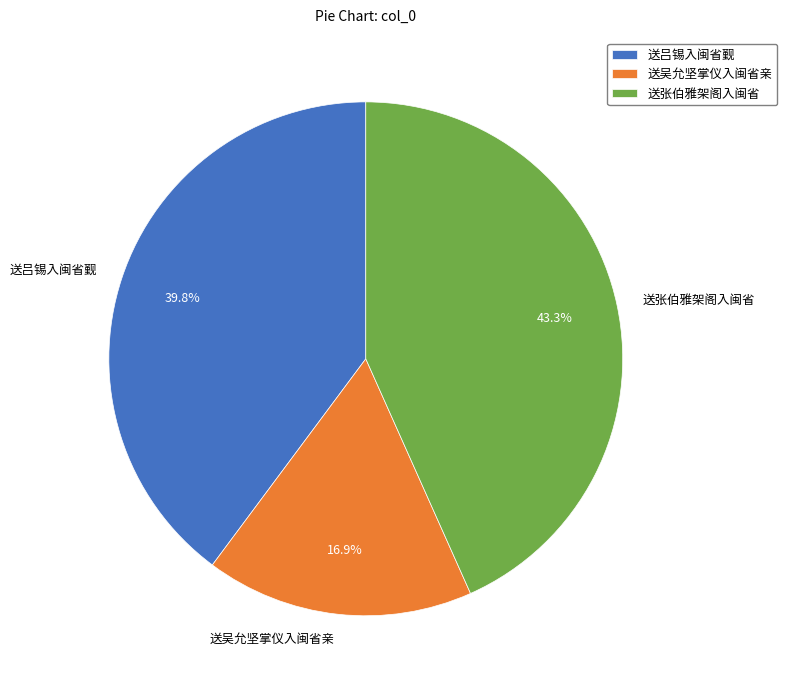

Which category has the smallest portion of the pie?

送吴允坚掌仪入闽省亲